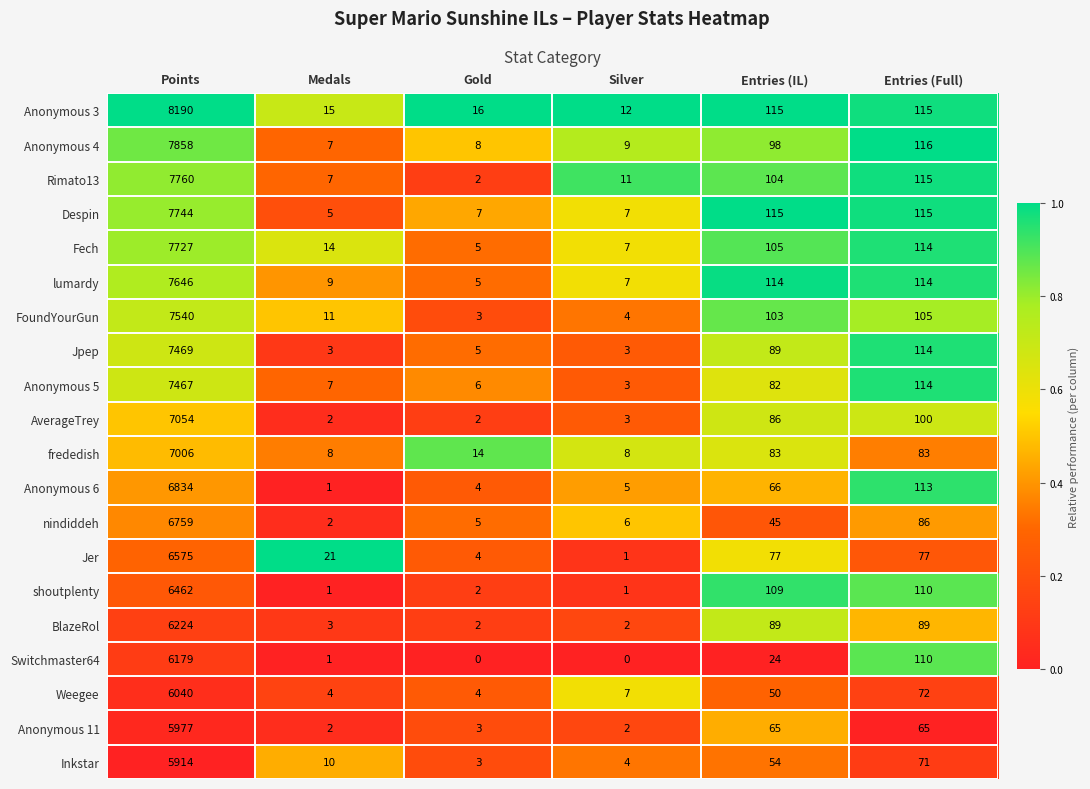

List the series in order of their peak value, lowest first.

Inkstar, Anonymous 11, Weegee, Switchmaster64, BlazeRol, shoutplenty, Jer, nindiddeh, Anonymous 6, frededish, AverageTrey, Anonymous 5, Jpep, FoundYourGun, lumardy, Fech, Despin, Rimato13, Anonymous 4, Anonymous 3